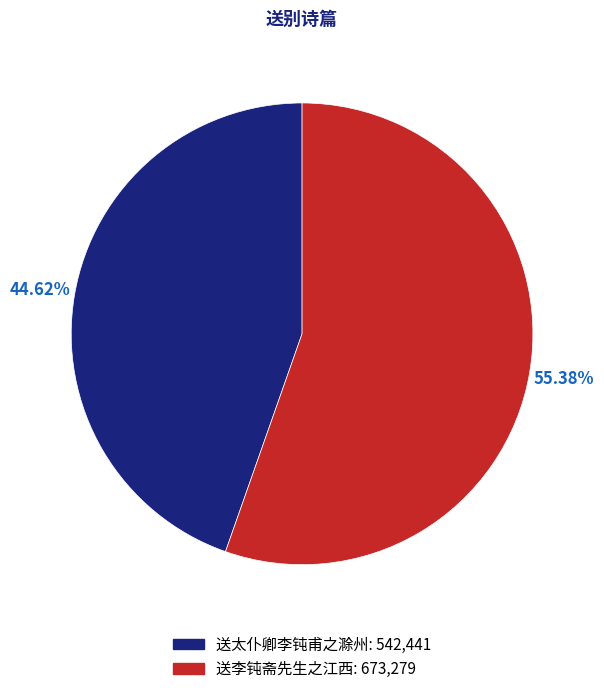

How many segments does this pie chart have?

2